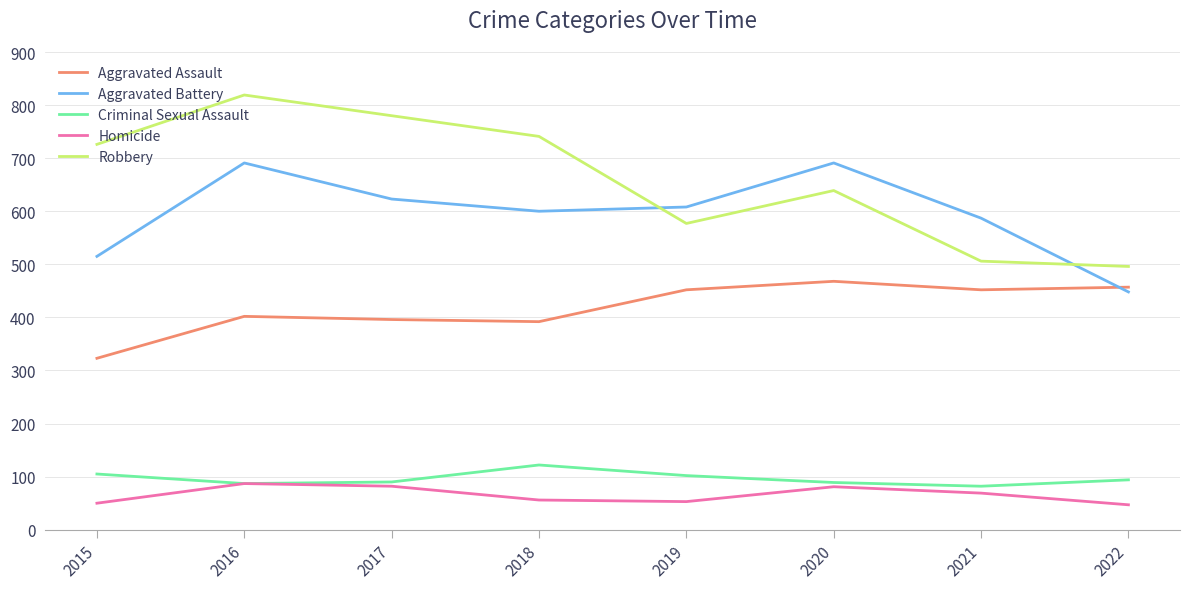

What is the lowest value of the Criminal Sexual Assault series?

82